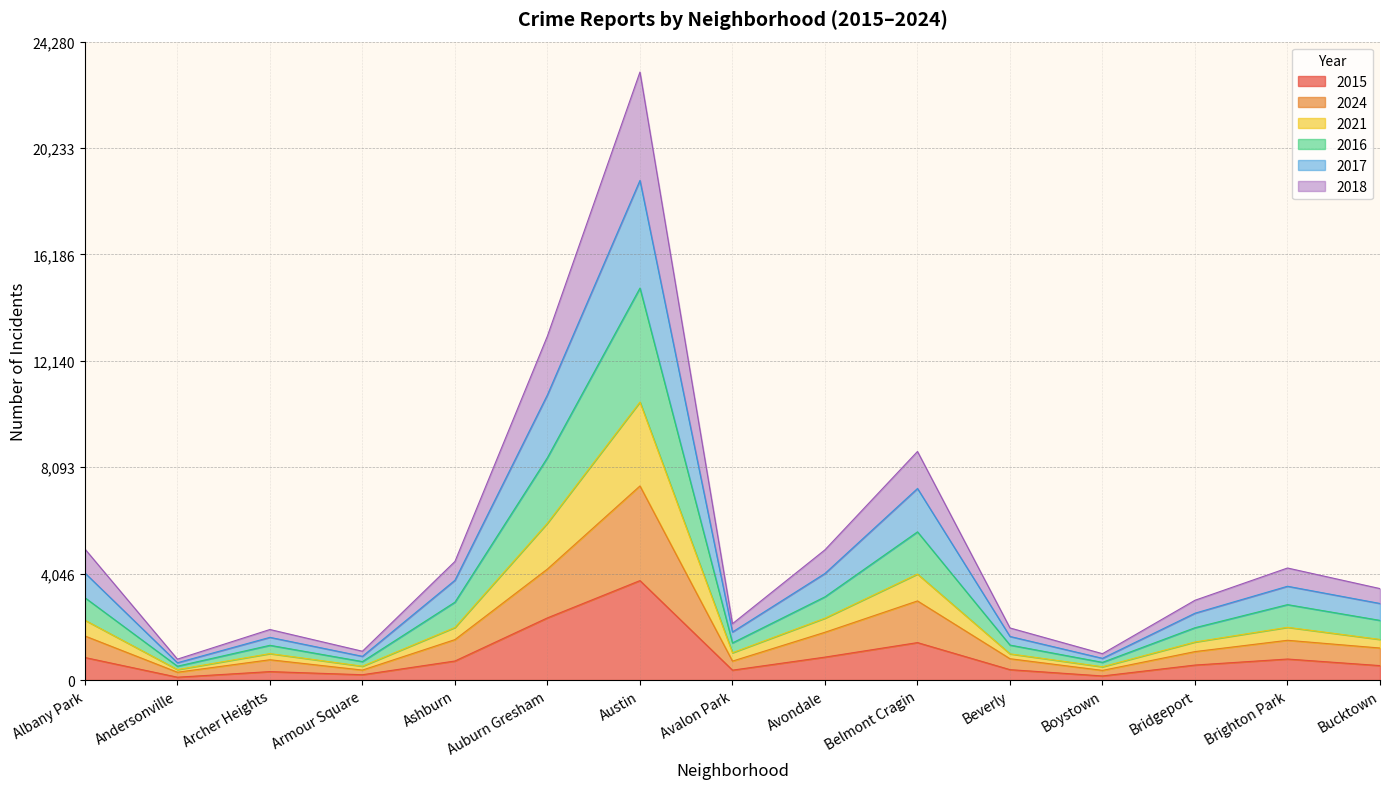

In 2016, how many points are lower than both neighbors (excluding endpoints)?

4